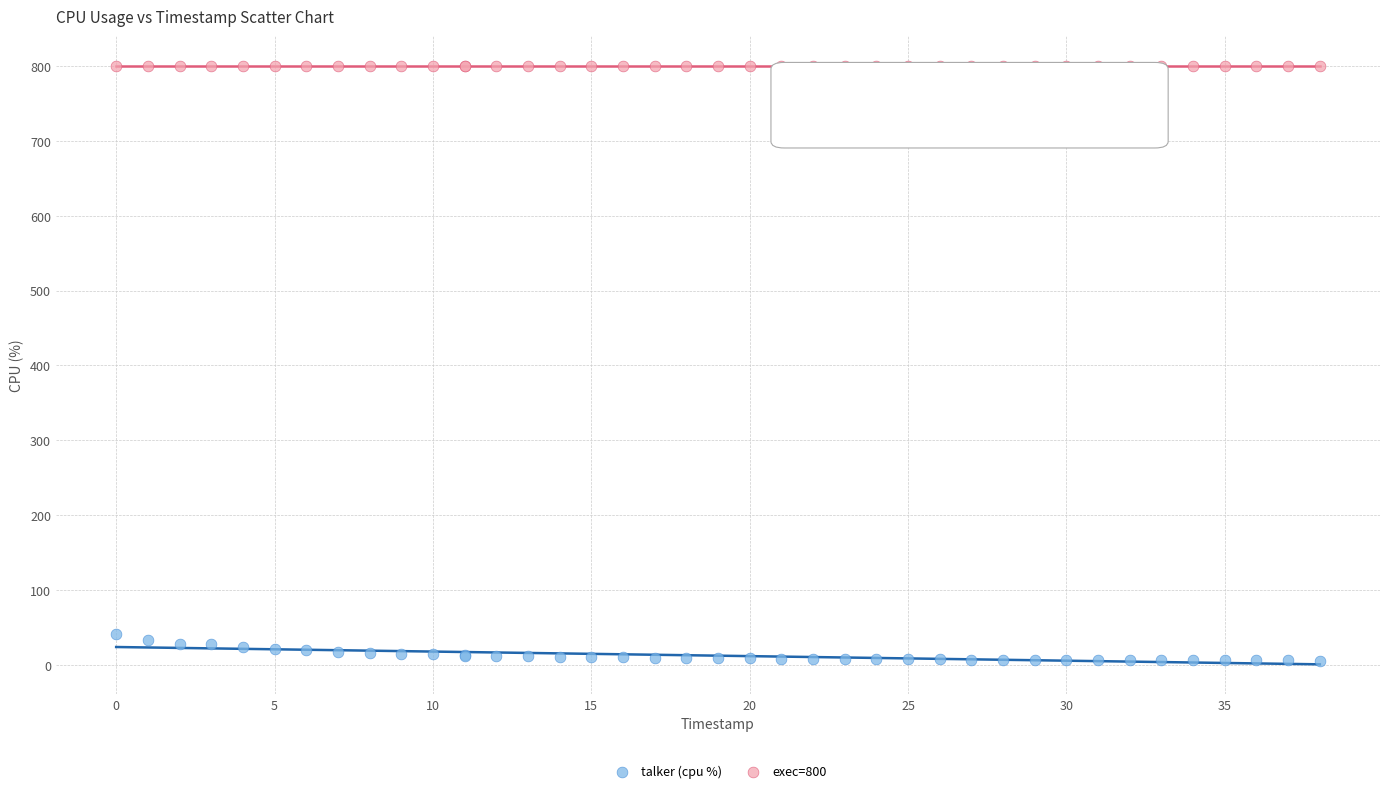

Which series reaches the maximum Y coordinate?

exec=800